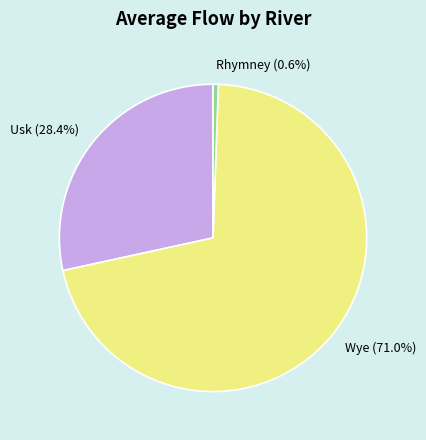

What is the total percentage of Rhymney and Usk?

29.0%